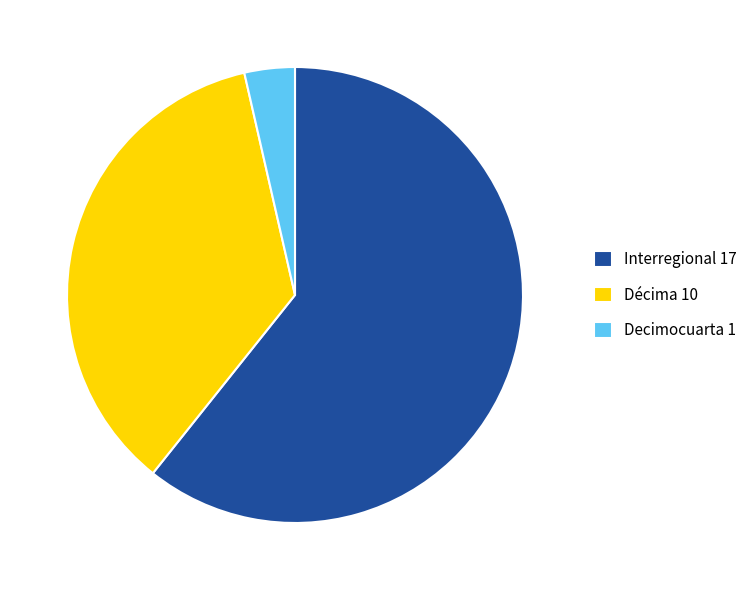

What is the ratio of the value at Interregional 17 to the value at Décima 10?

1.7